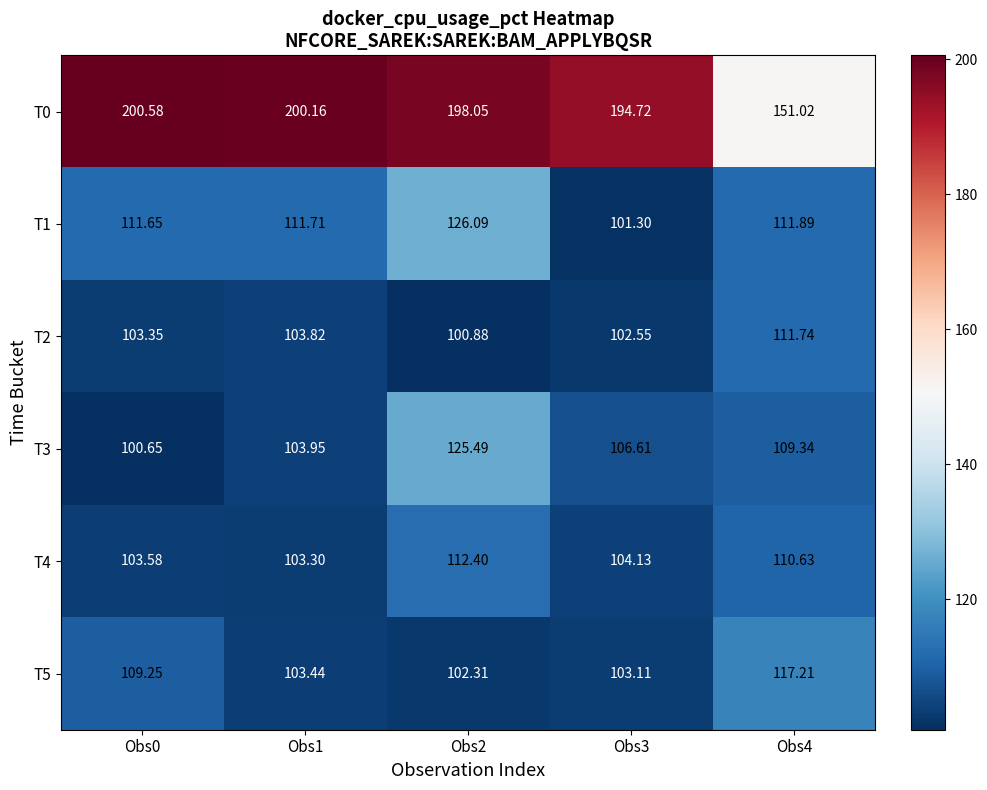

Is the value of T3 at Obs2 greater than the value of T0 at Obs4?

No